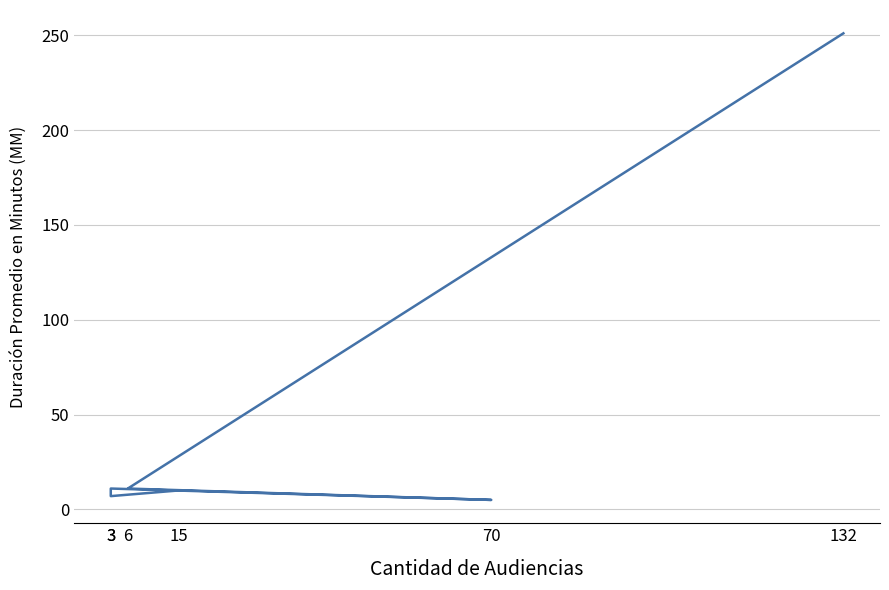

What is the ratio of the value at 70 to the value at 3?

0.7